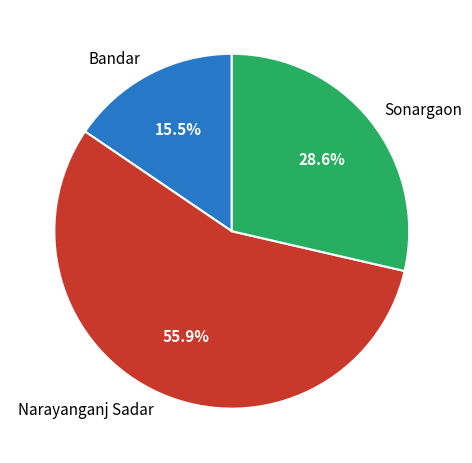

What is the total percentage of Narayanganj Sadar and Sonargaon?

84.5%